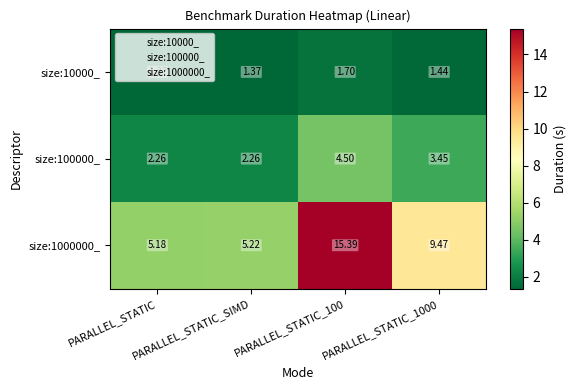

At how many categories does at least one series exceed 10?

1